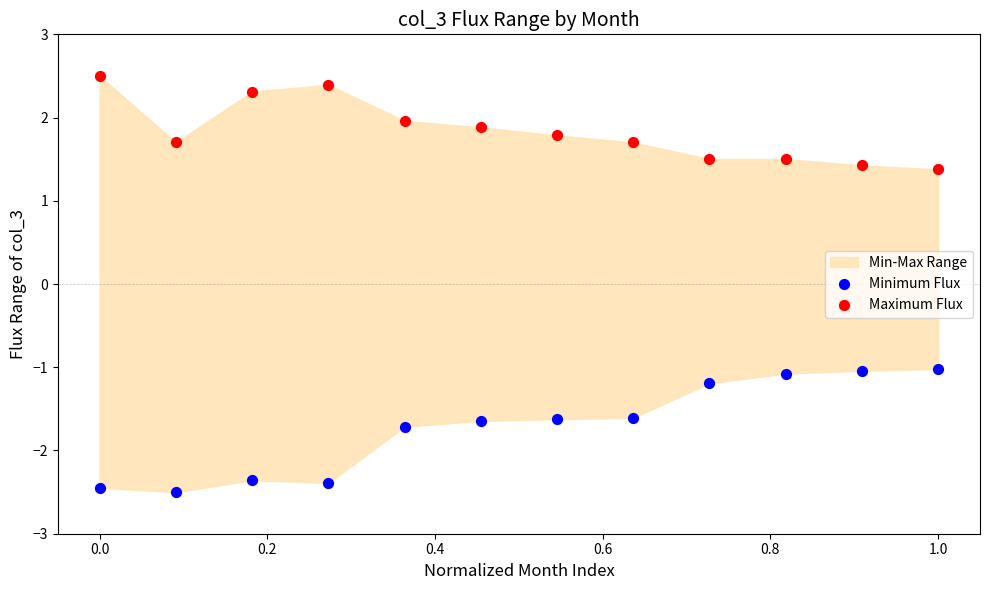

Which series contains the highest Y value?

Maximum Flux